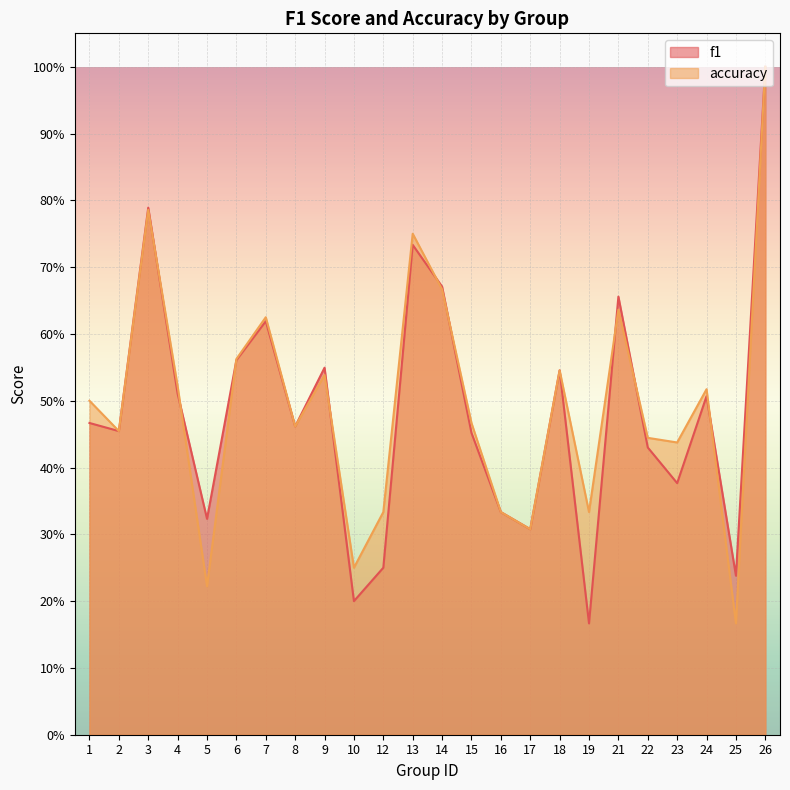

What is the lowest value of the f1 series?

0.2